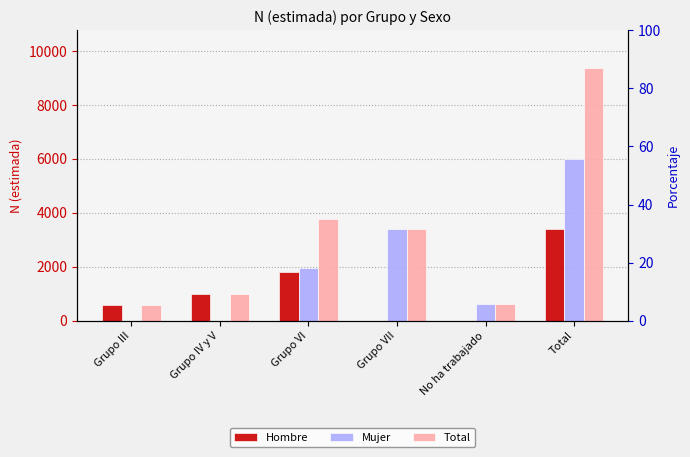

What is the difference between the maximum and second lowest values in the Total series?

8761